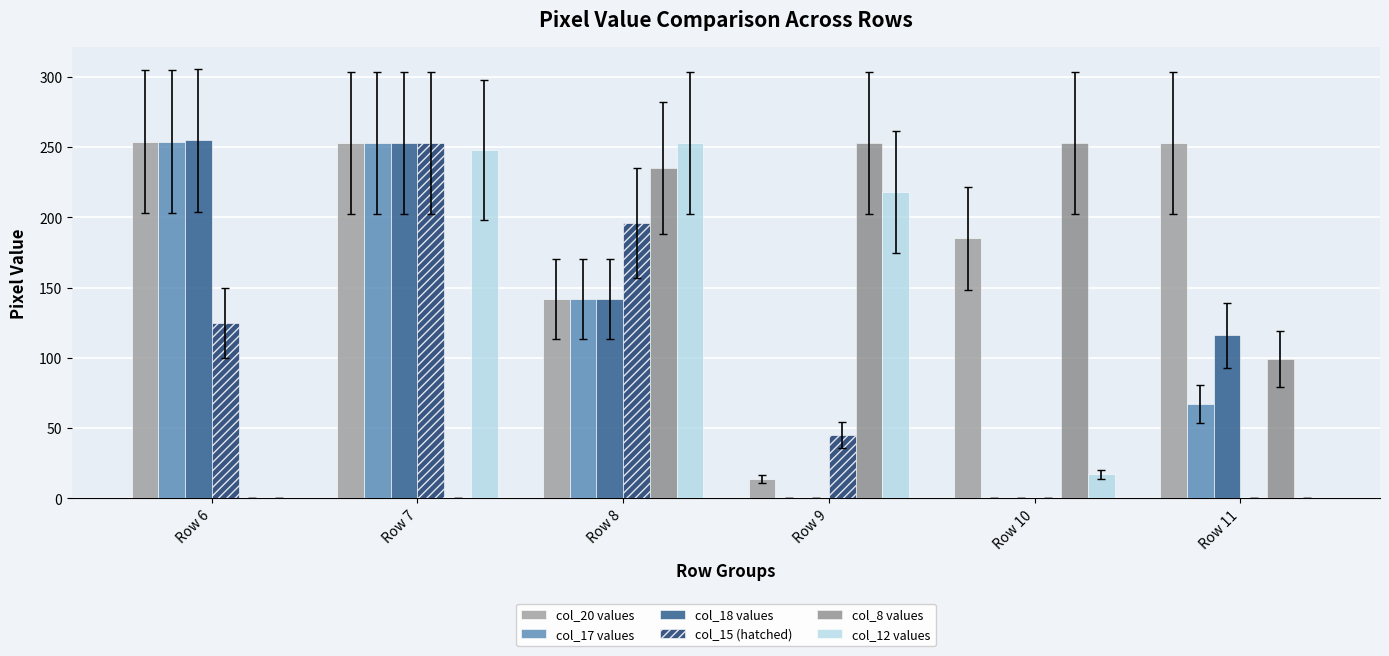

What are all the series names shown in the legend?

col_20 values, col_17 values, col_18 values, col_15 (hatched), col_8 values, col_12 values